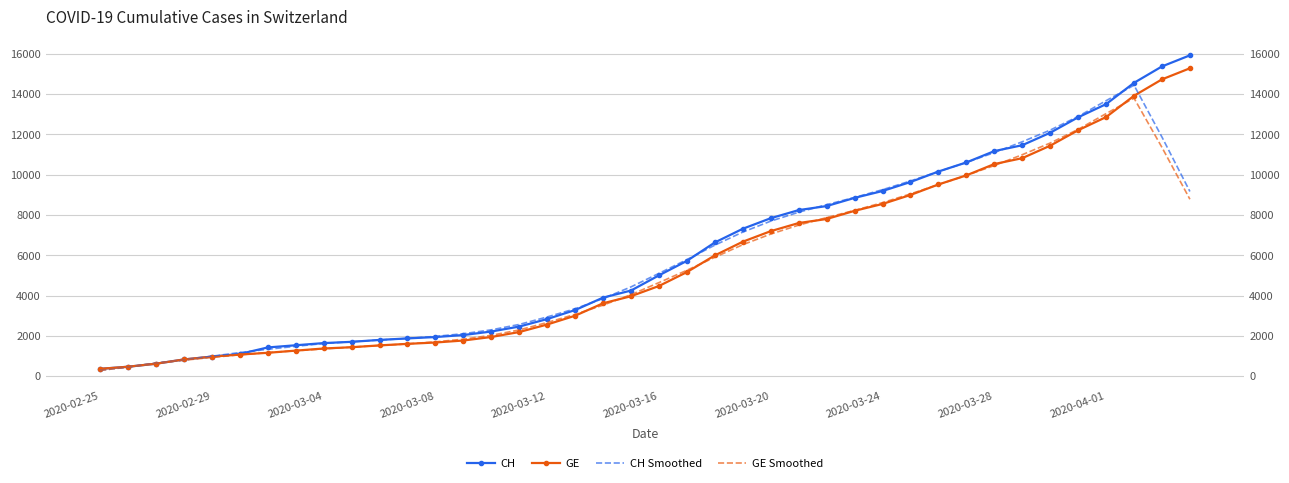

Between 2020-03-04 and 16, which series saw the biggest shift?

CH Smoothed